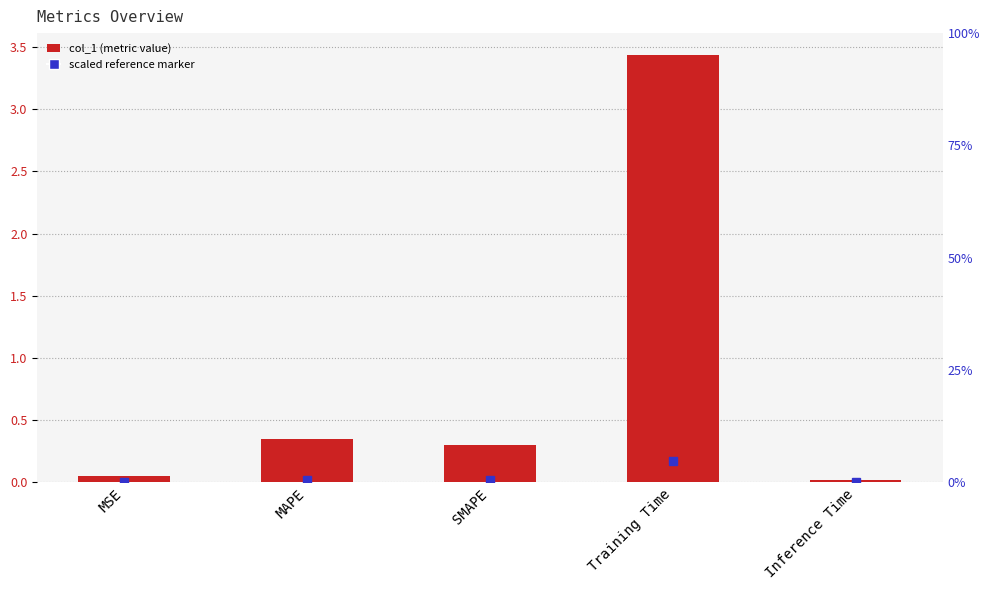

Which has a higher value, Training Time or MSE?

Training Time